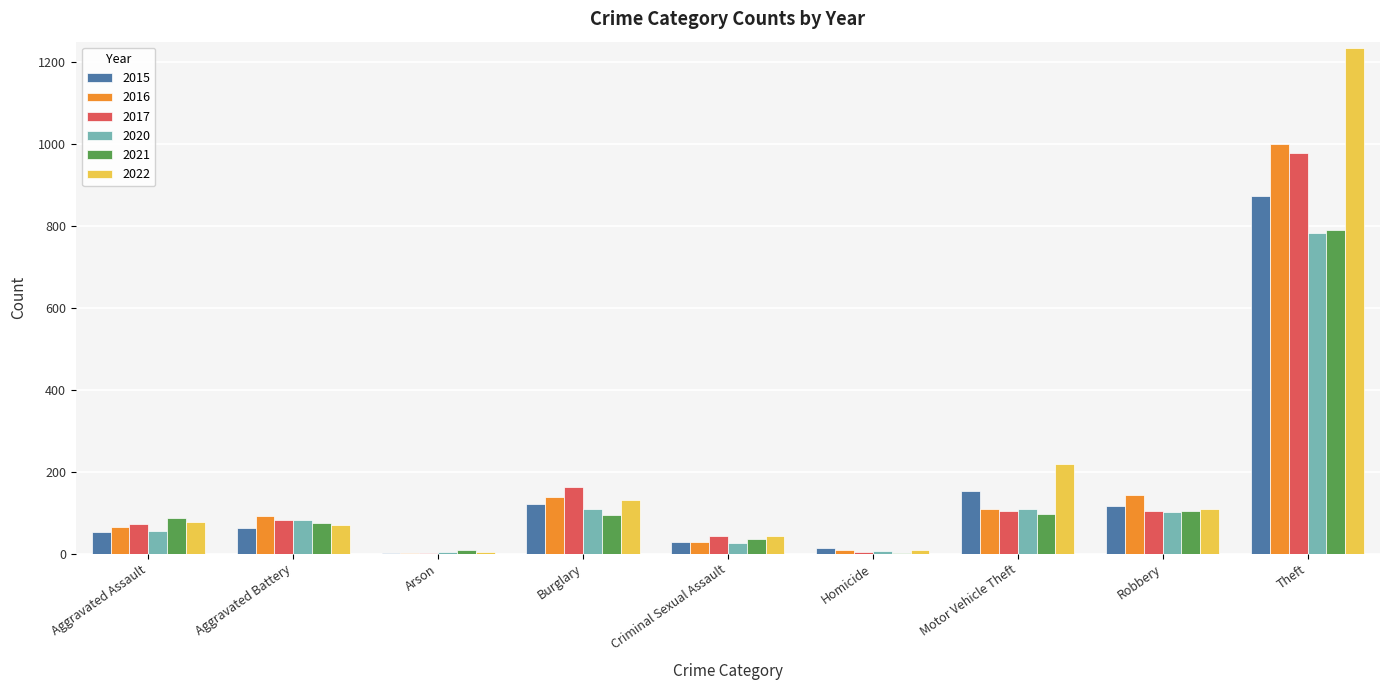

How many categories are shown in the chart?

9